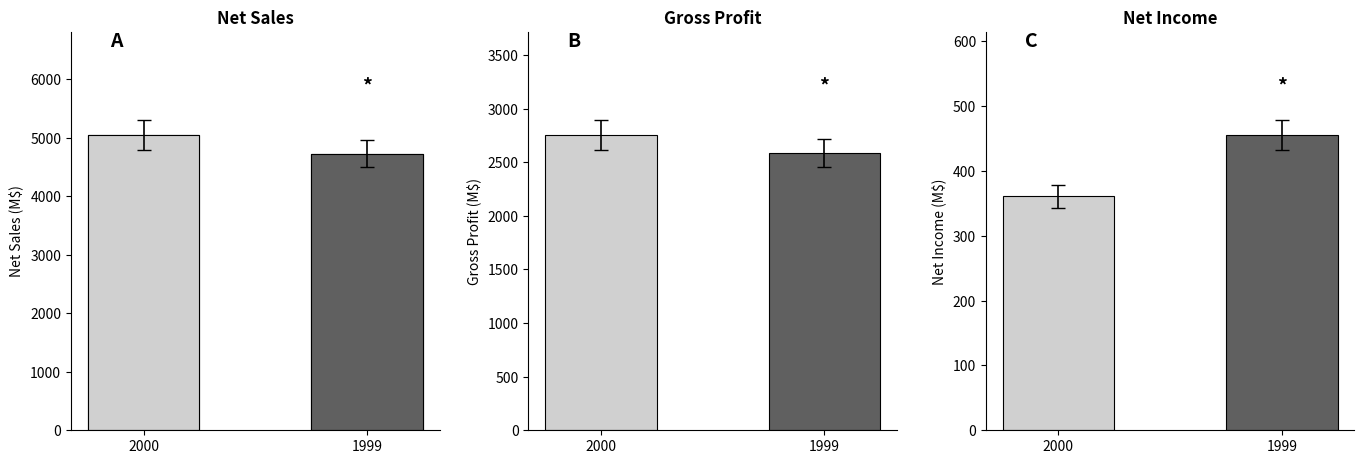

What is the change in value from 2000 to 1999?

-315.8